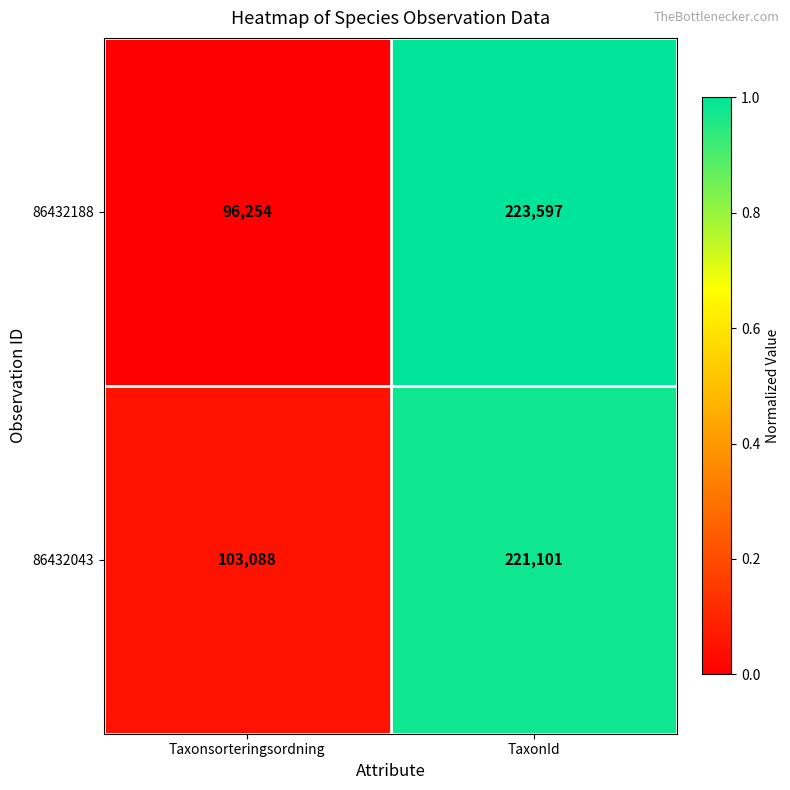

How many categories are shown in the chart?

2